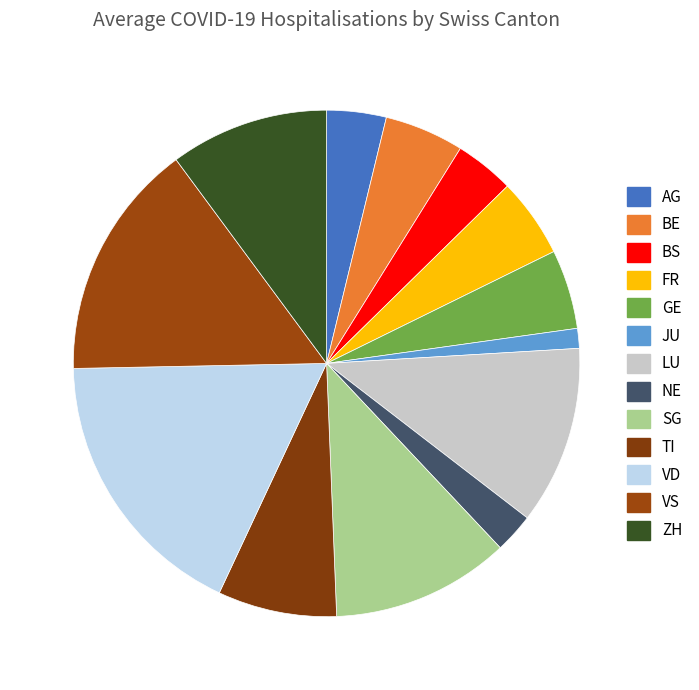

Does any single category account for the majority?

No